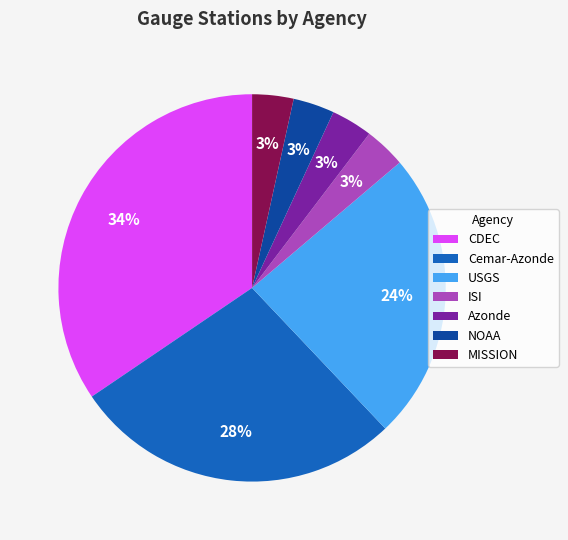

Combined, do Azonde and MISSION account for over 50%?

No